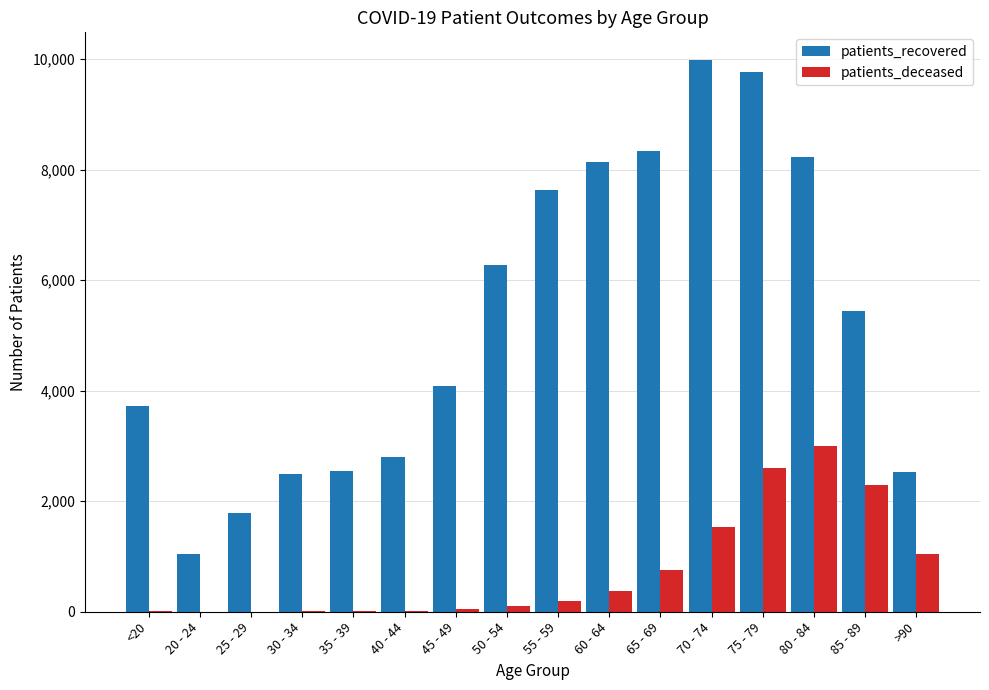

What is the total value across all series at 85 - 89?

7736